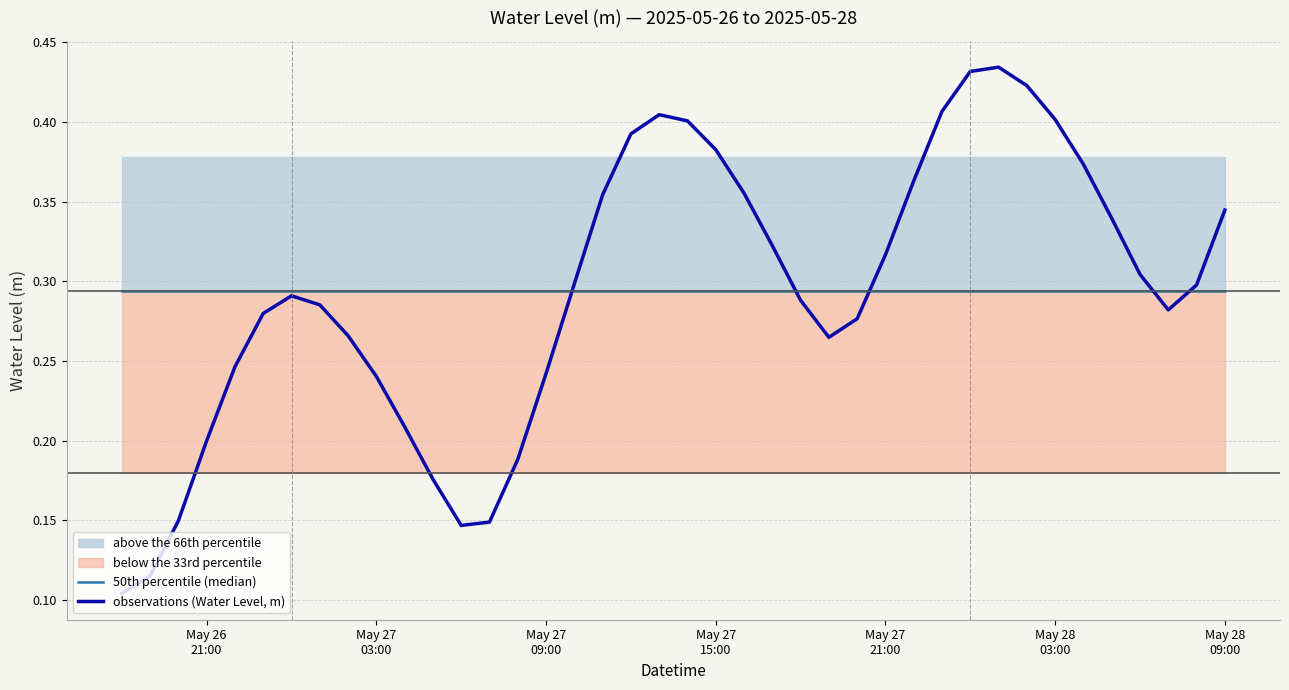

List the series in order of their peak value, highest first.

observations (Water Level, m), 50th percentile (median)